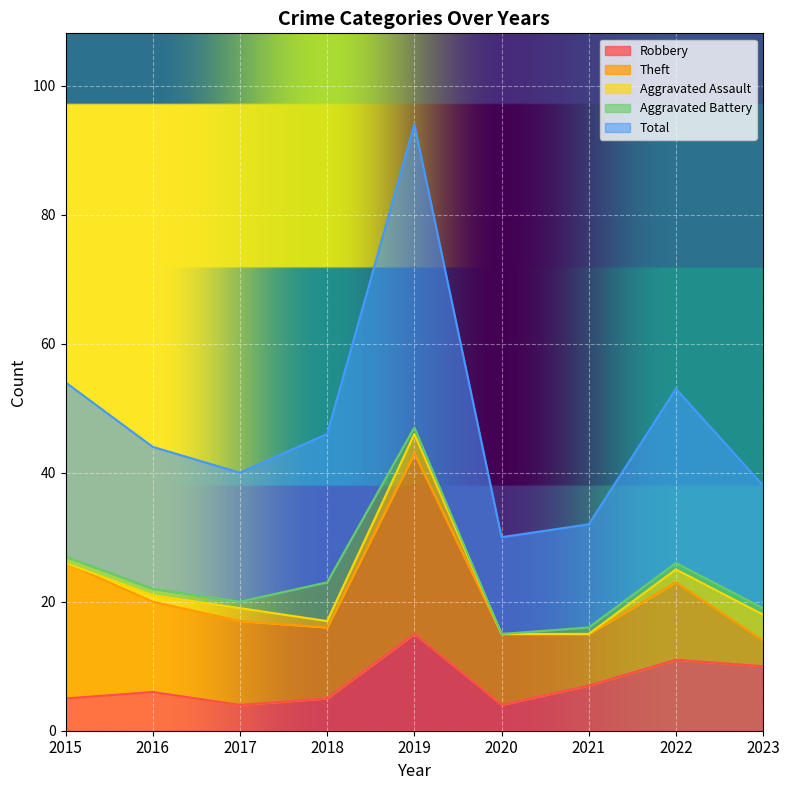

How many positive values does the Aggravated Battery series have?

8